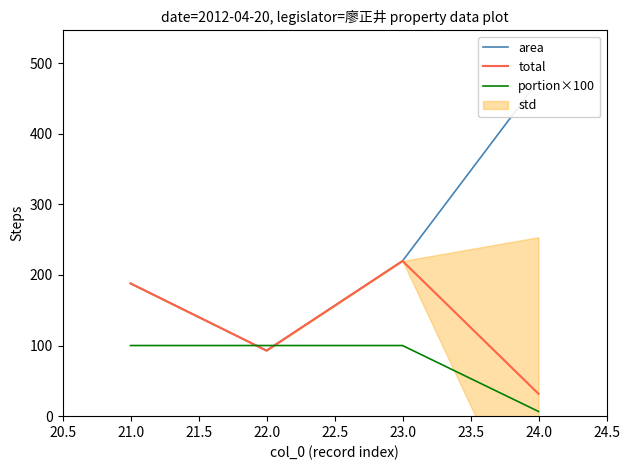

Which series ends up on top after the final intersection of portion×100 and total?

total